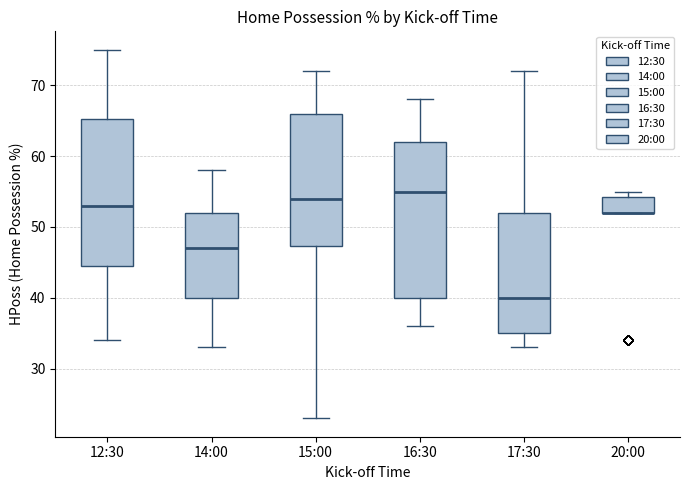

Where is the lower edge of the box for 14:00 on the y-axis? The values are not printed on the chart, so give them approximately, as read against the axis.

40